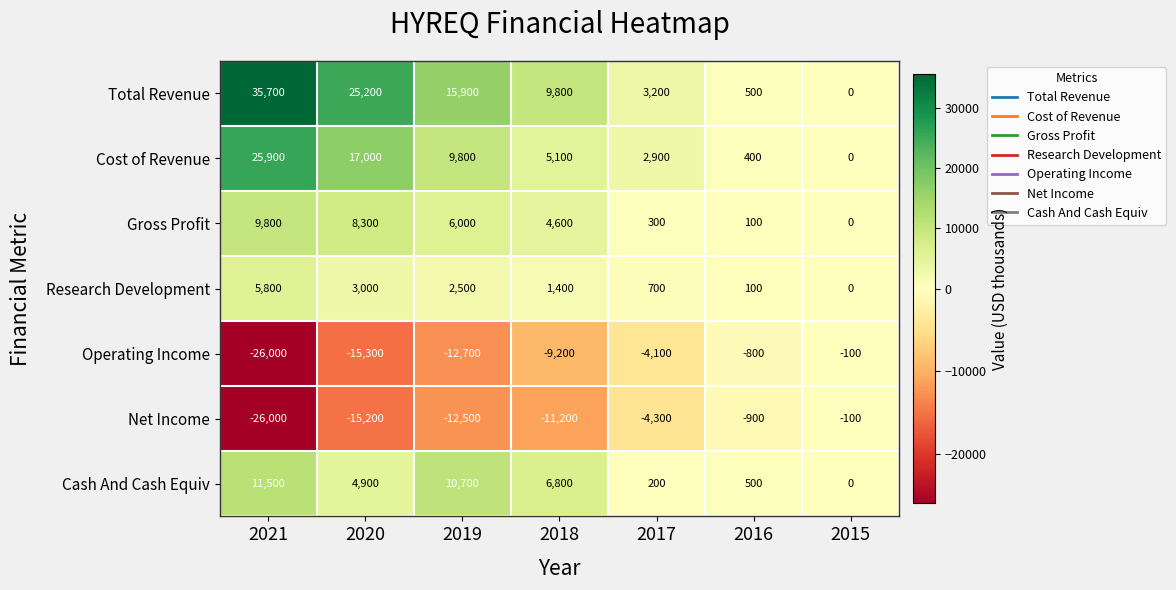

What is the sum of the Gross Profit values at 2018 and 2019?

10600